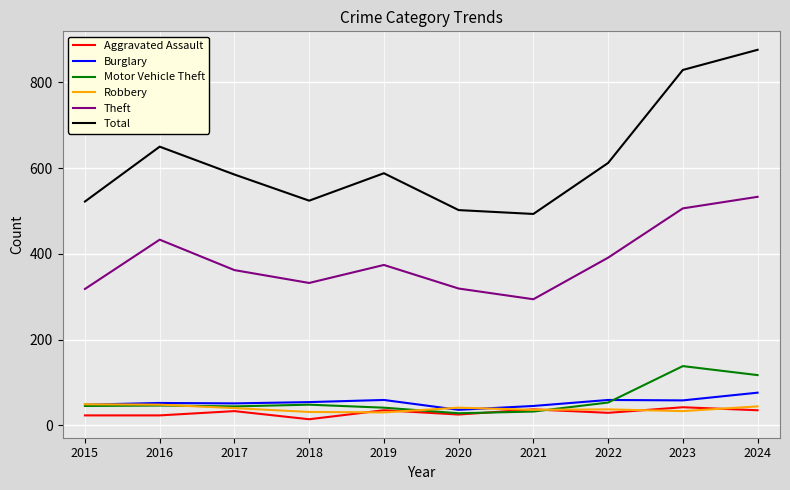

At which label does Total reach its peak?

2024